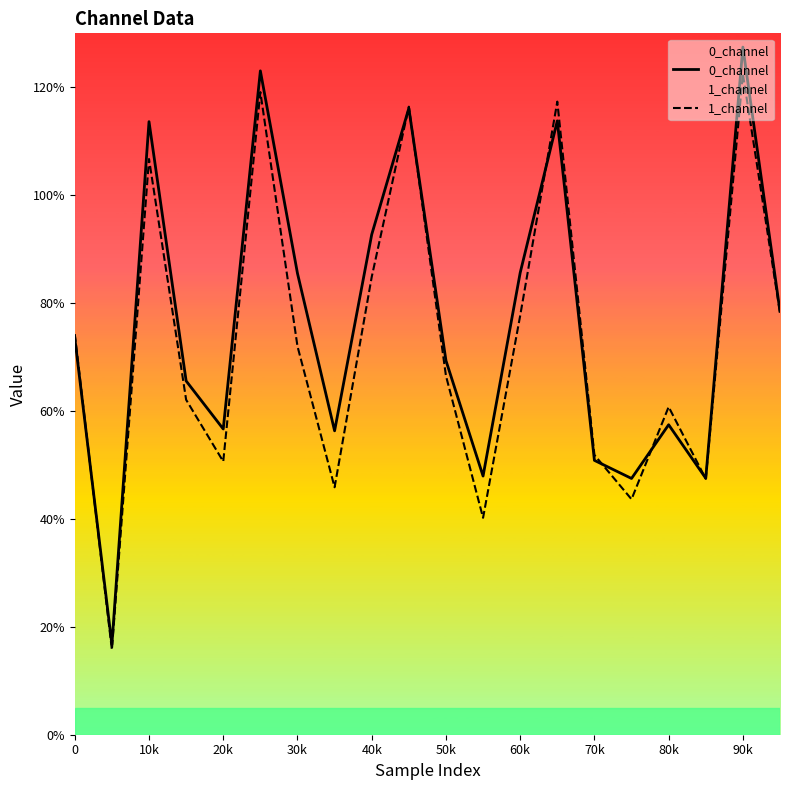

At which label does 0_channel reach its peak?

90k